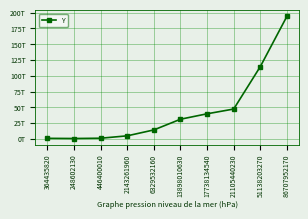

What is the ratio of the value at 17738134540 to the value at 446400010?

39.7